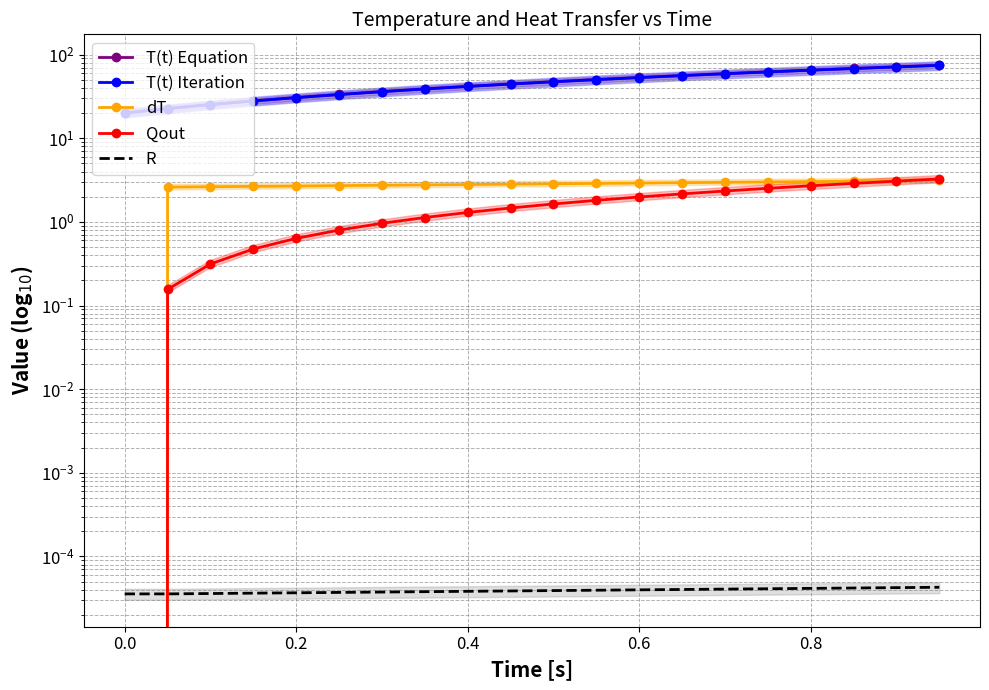

Which series has the largest total across all categories?

T(t) Equation